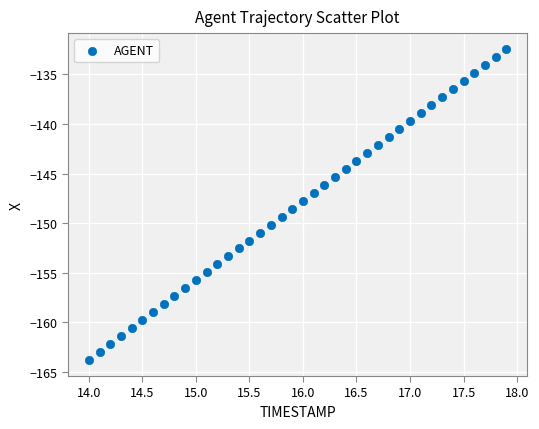

What is the range of Y values (max minus min)?

31.4